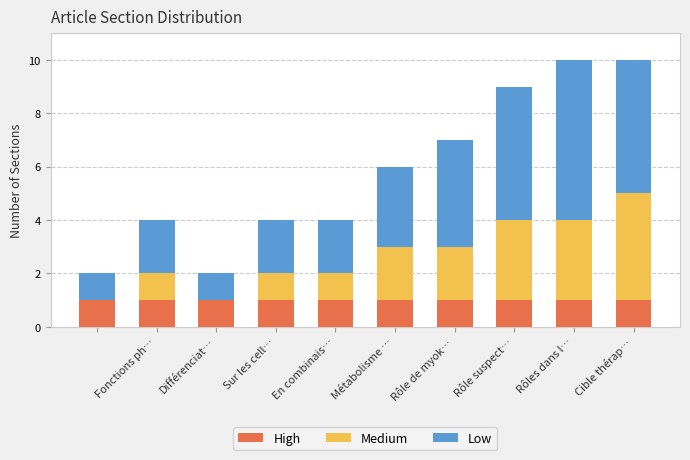

Count the number of categories in the chart.

10